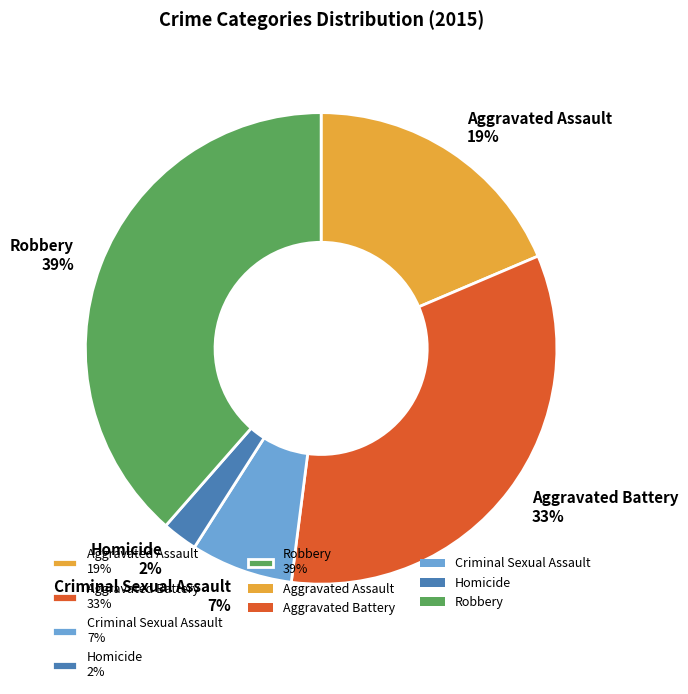

To the nearest percent, what percentage of the pie is Aggravated Assault?

19%